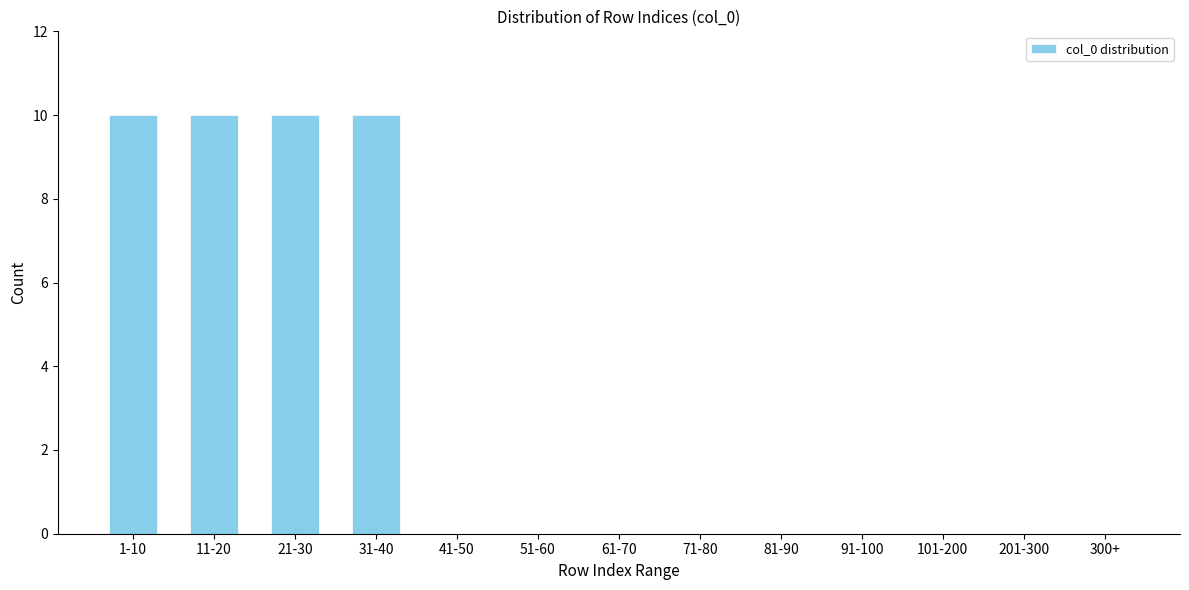

Reading left to right, what are all the values shown in this chart?

1-10=10	11-20=10	21-30=10	31-40=10	41-50=0	51-60=0	61-70=0	71-80=0	81-90=0	91-100=0	101-200=0	201-300=0	300+=0